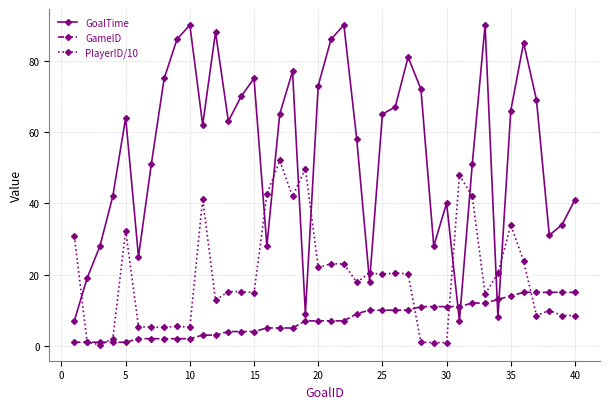

Which series has the largest total across all categories?

GoalTime